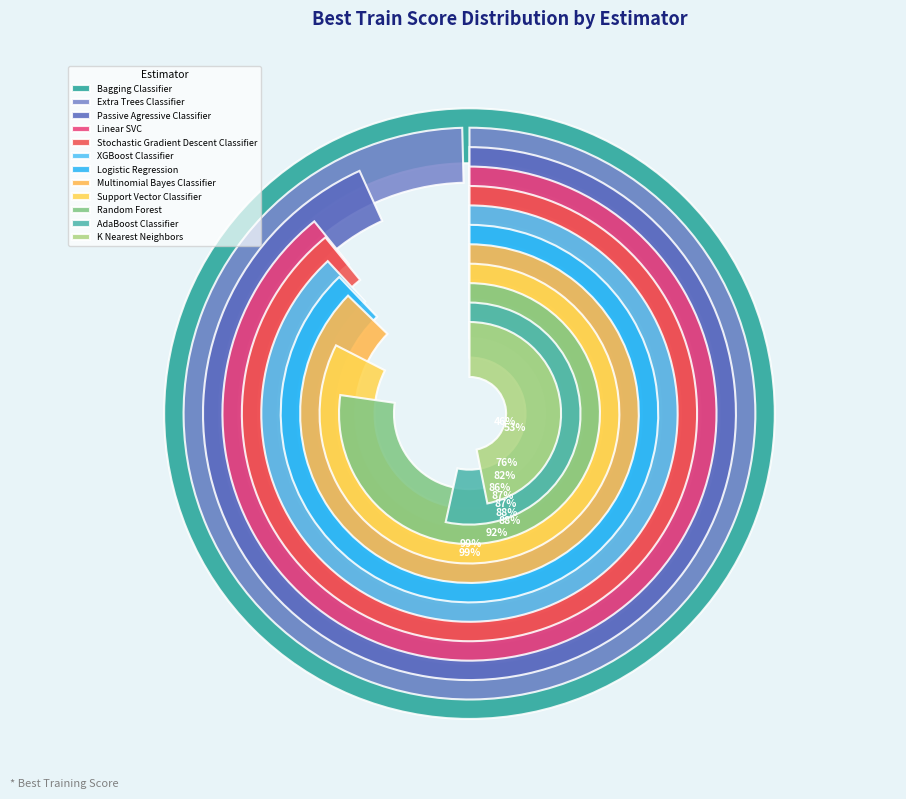

How much of the chart is everything except Linear SVC?

91.0%